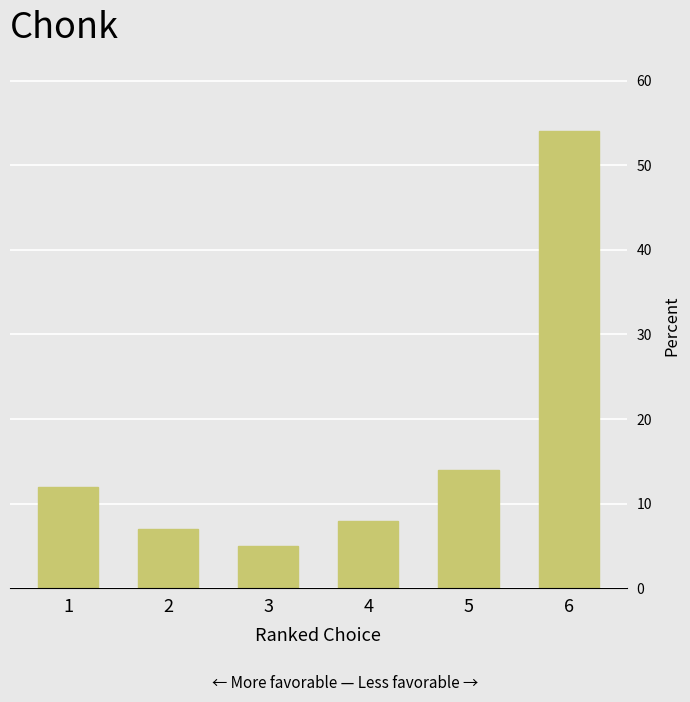

Which label corresponds to the smallest value in the chart?

3